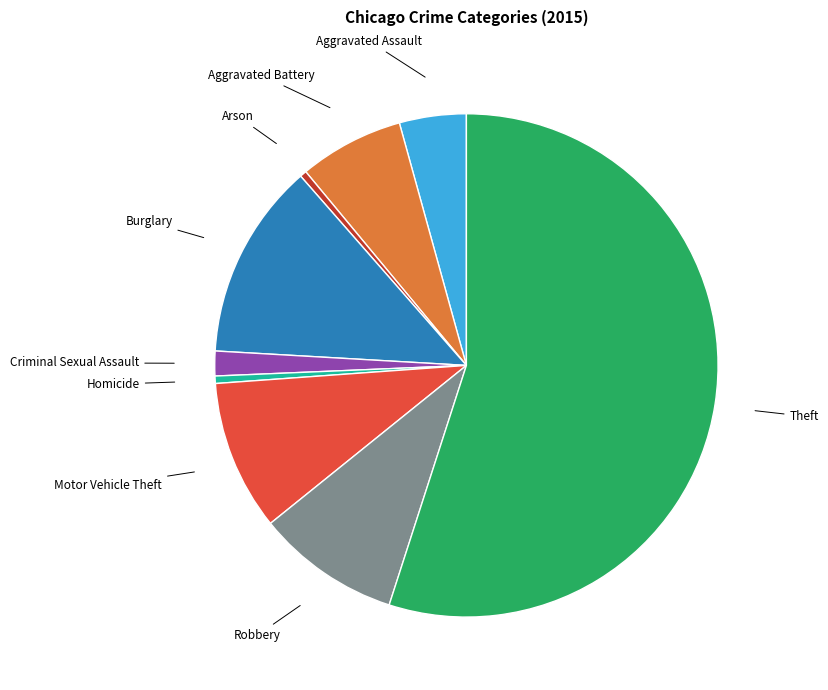

Count the number of slices in the pie.

9